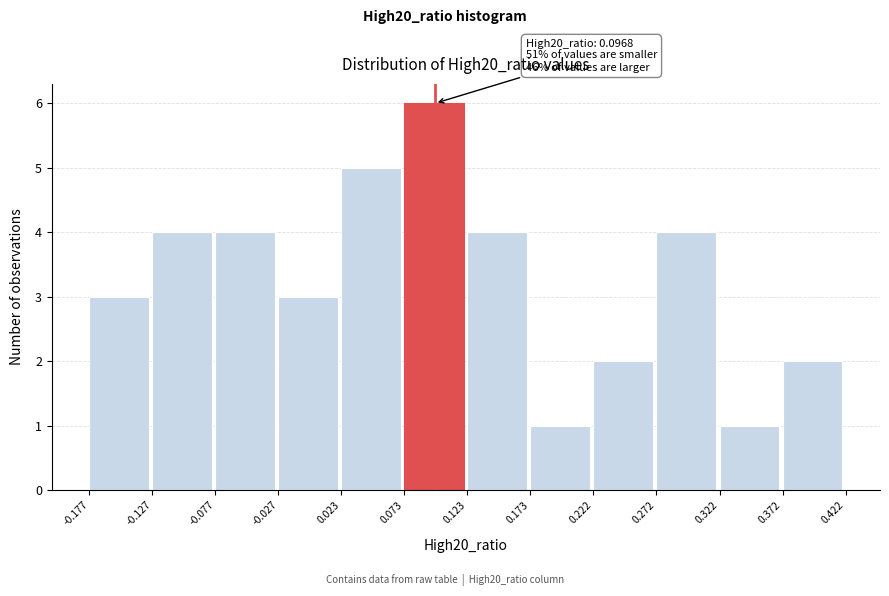

Over which range of the x-axis is the bar tallest?

0.073 to 0.123